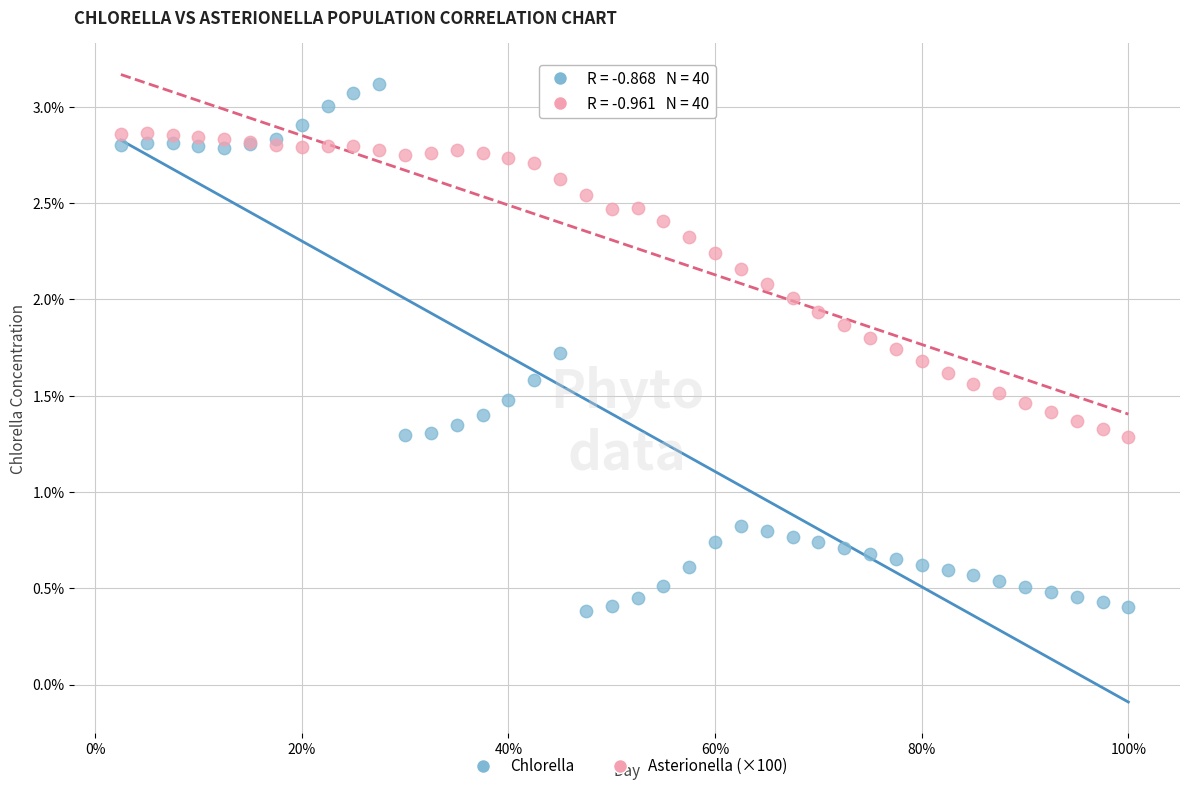

Which series has the largest Y range (max minus min)?

Chlorella